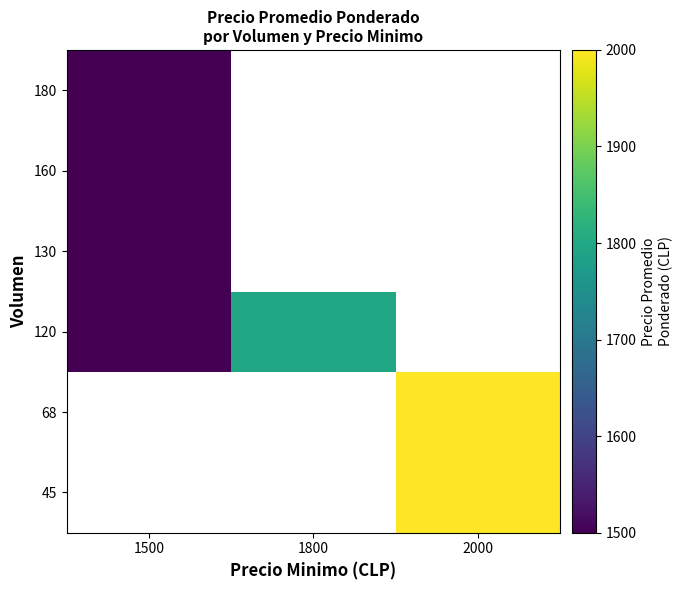

How many values in 160 are above zero?

1